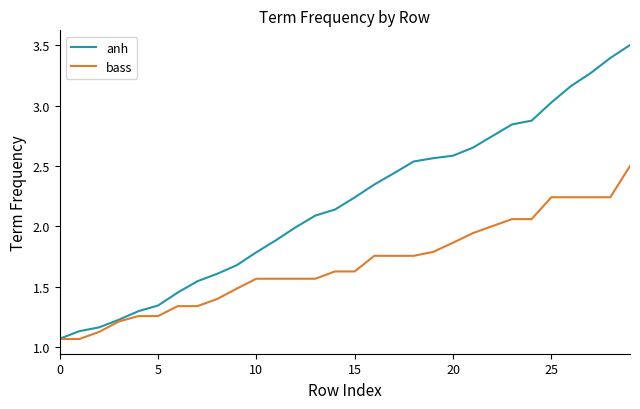

Which series has the largest total across all categories?

anh